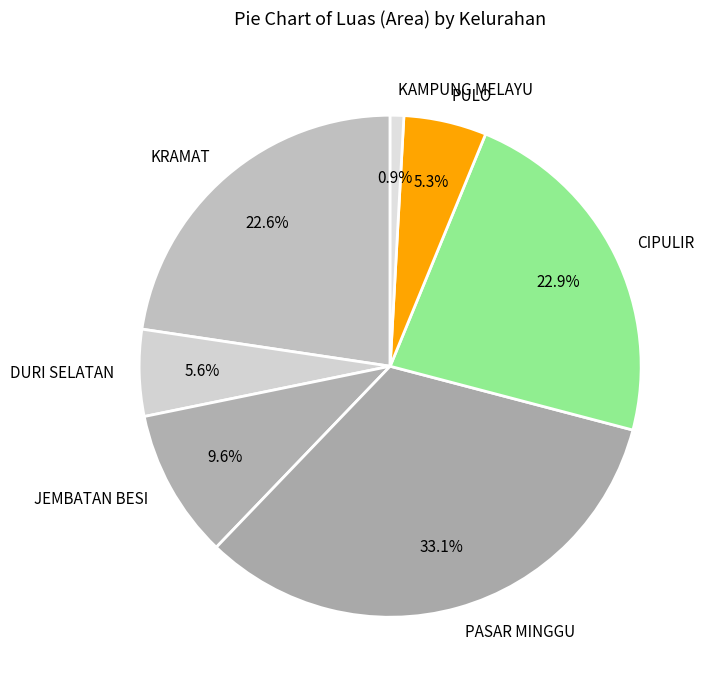

Which slice is the smallest?

KAMPUNG MELAYU